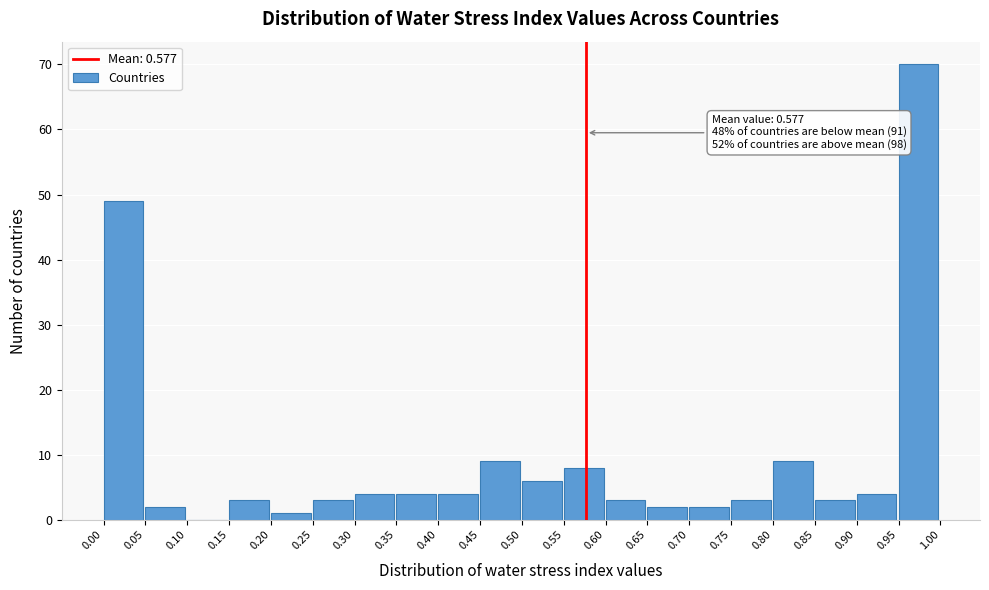

Which range on the x-axis has the tallest bar?

0.95 to 1.00